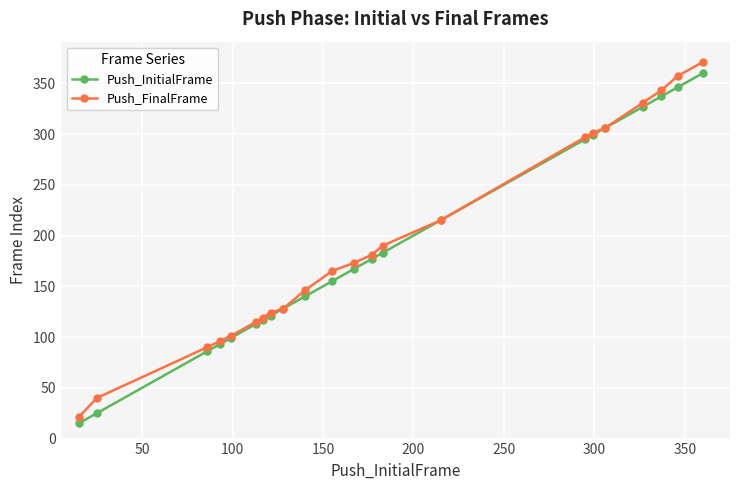

What is the minimum value shown in the chart?

15